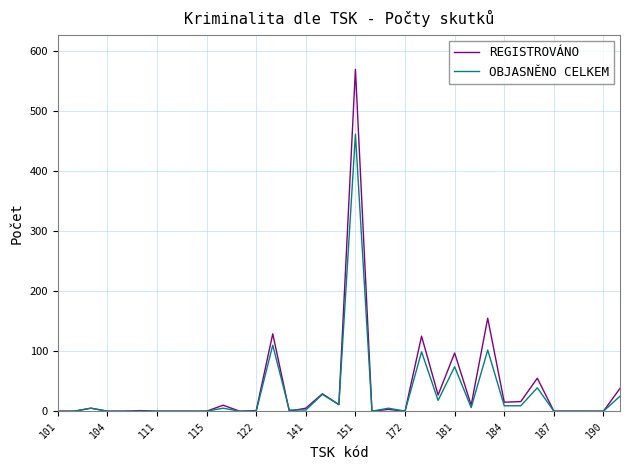

Which series has the largest range (max minus min)?

REGISTROVÁNO